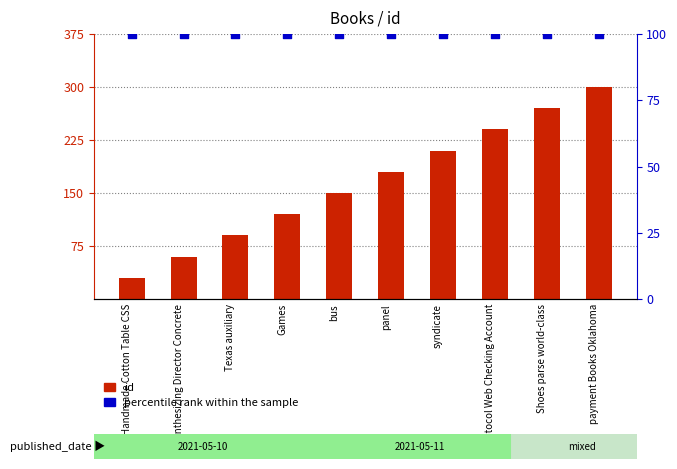

At which category is the sum across all series the highest?

payment Books Oklahoma